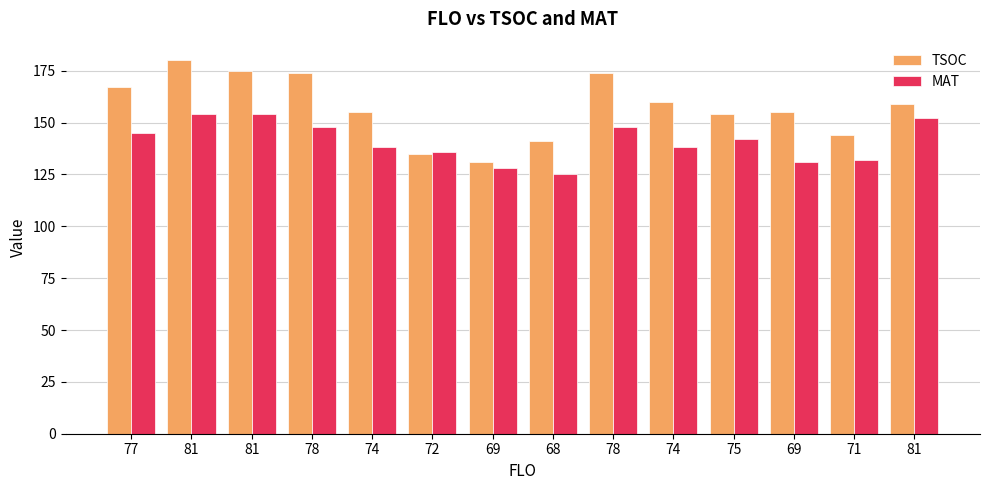

What is the difference between the second highest and second lowest values in the TSOC series?

40